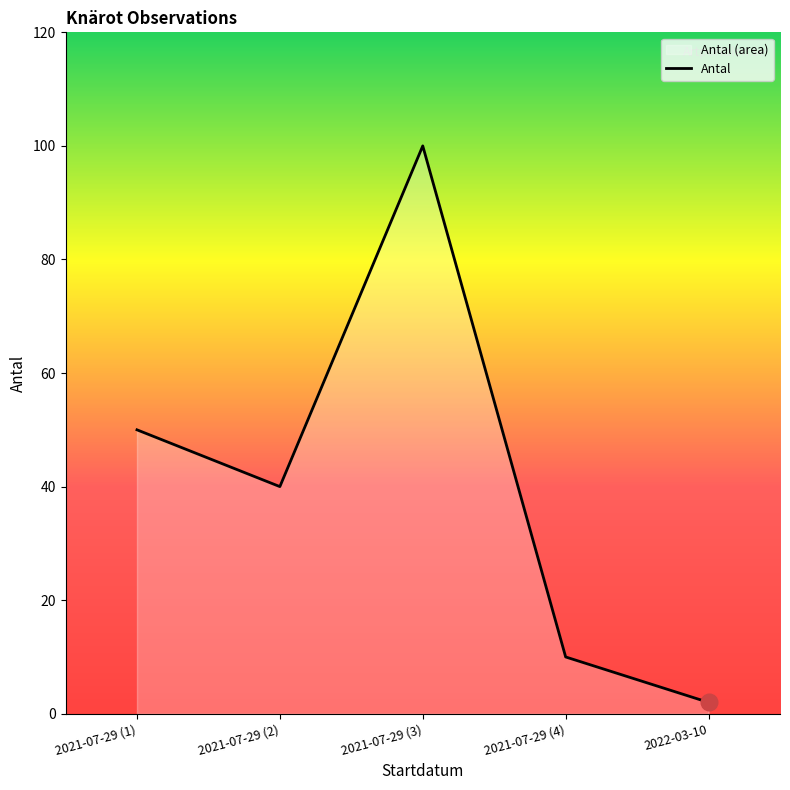

List the labels in order of value, largest first.

2021-07-29 (3), 2021-07-29 (1), 2021-07-29 (2), 2021-07-29 (4), 2022-03-10